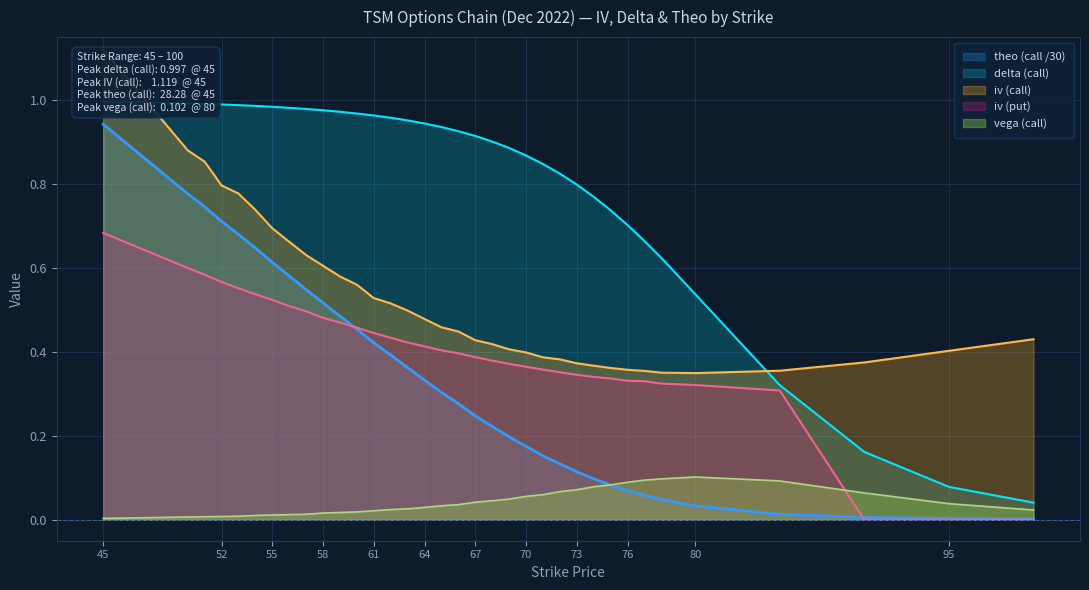

What is the value of the theo_call point at the 6th from the left?

0.6